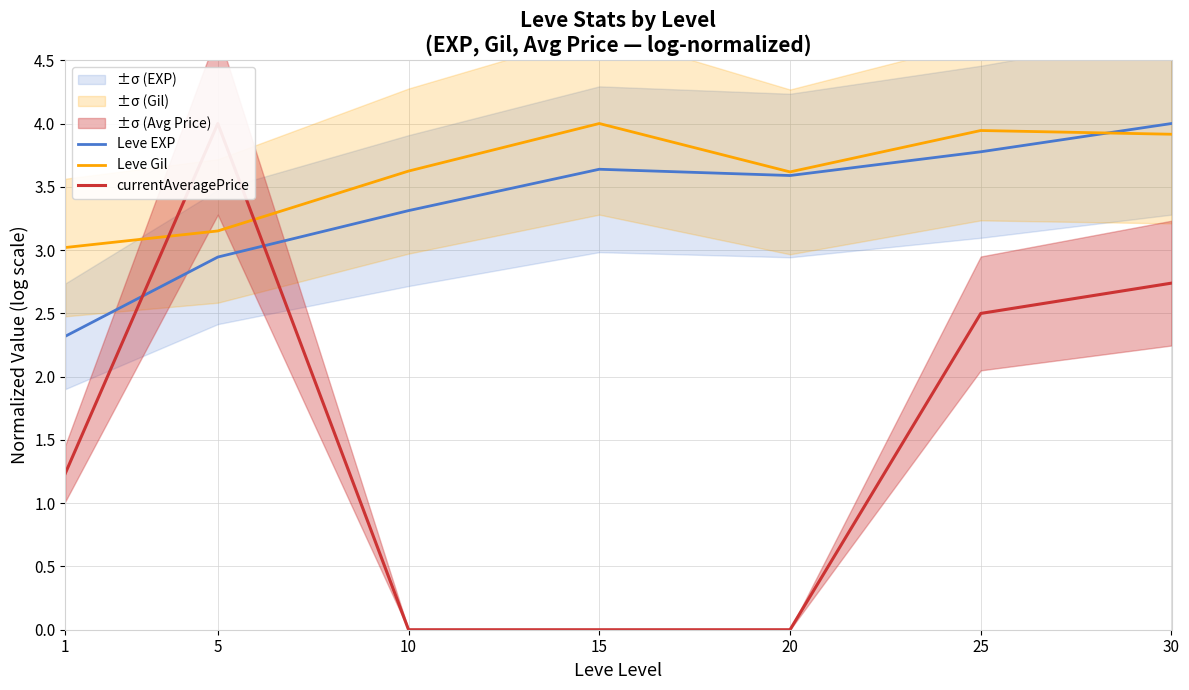

At which label is Leve EXP closest to 3?

5